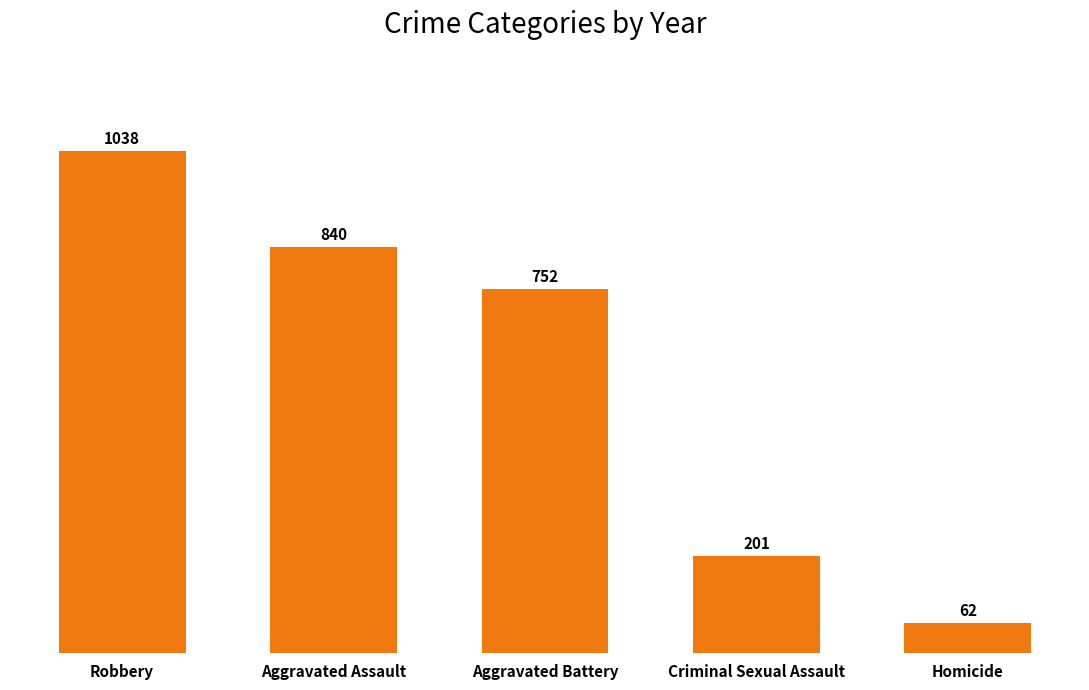

Reading left to right, what are all the values shown in this chart?

Robbery=1038	Aggravated Assault=840	Aggravated Battery=752	Criminal Sexual Assault=201	Homicide=62